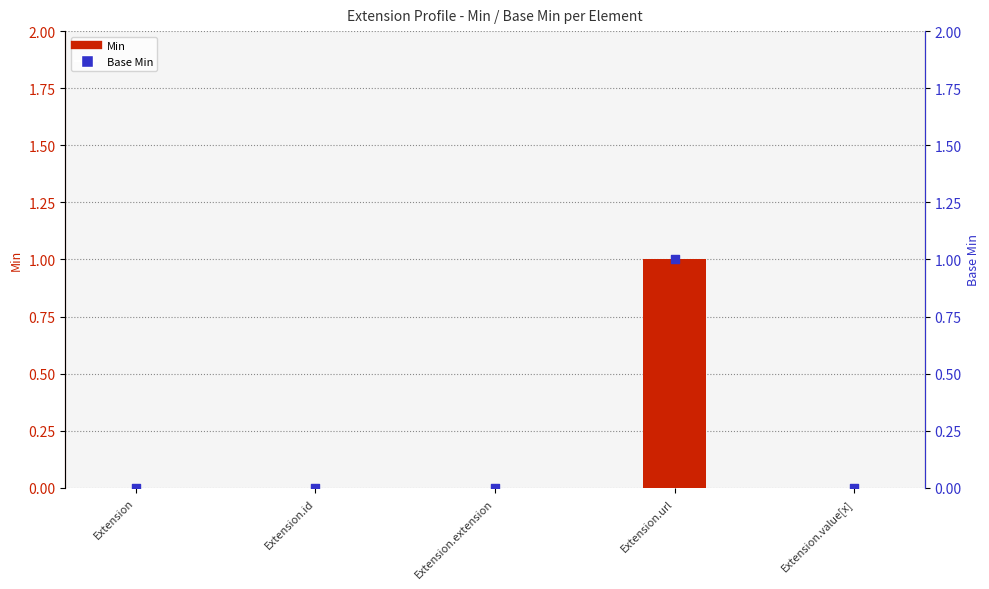

Which series has the widest spread of Y values?

Min